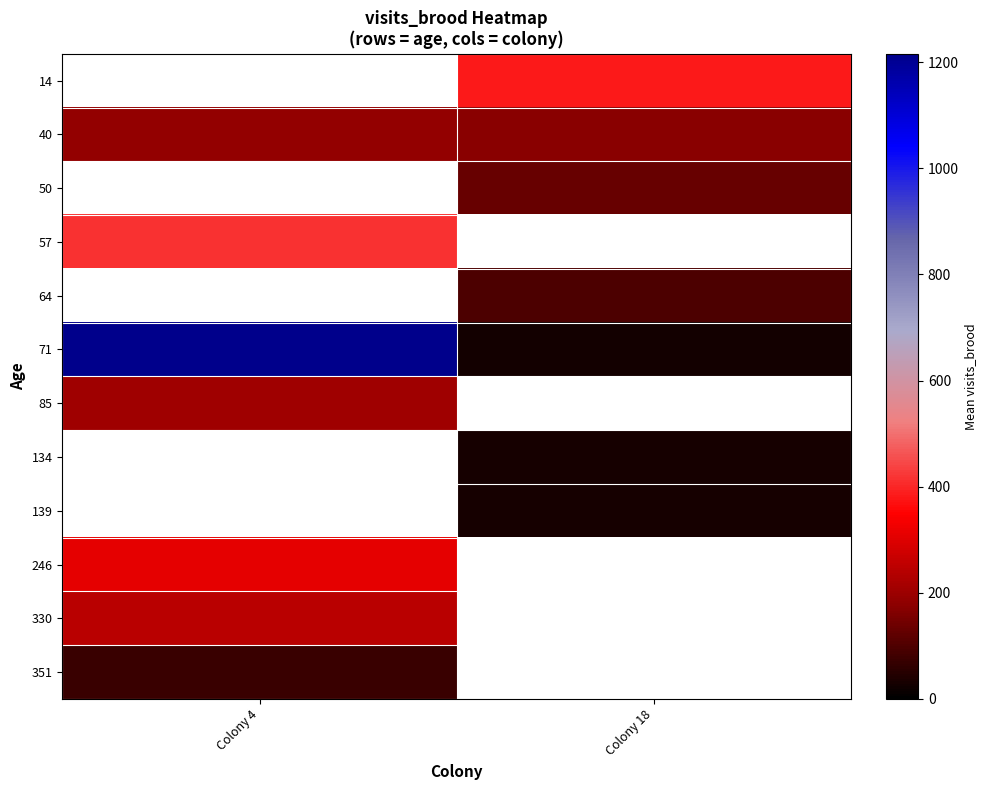

How many categories are shown in the chart?

2